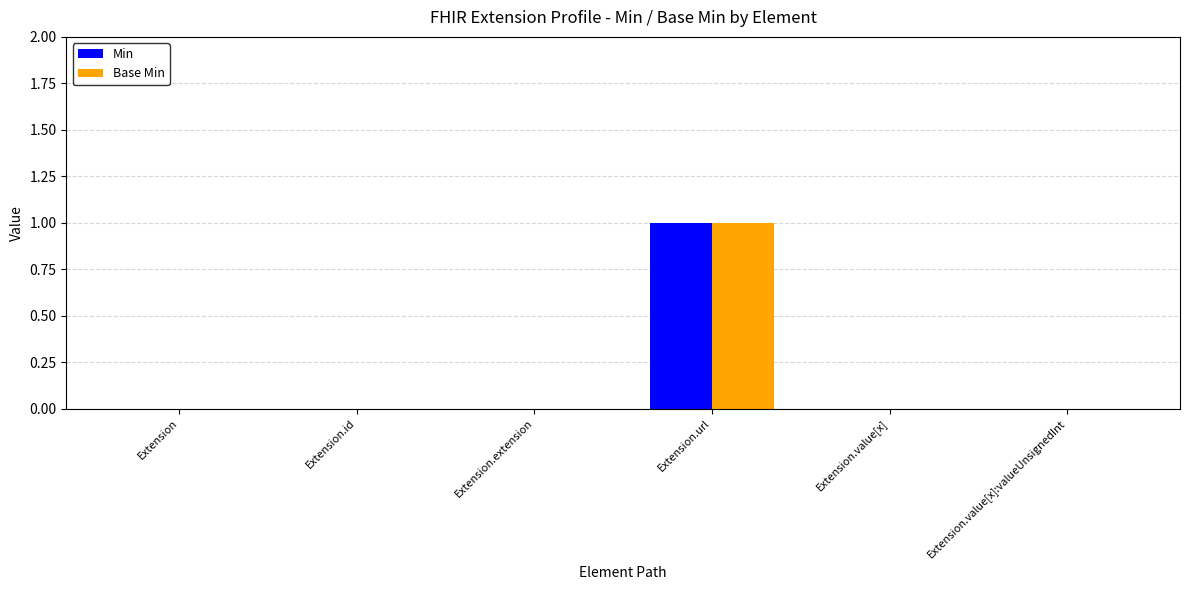

Is the value of Min at Extension.value[x] greater than the value of Base Min at Extension.url?

No